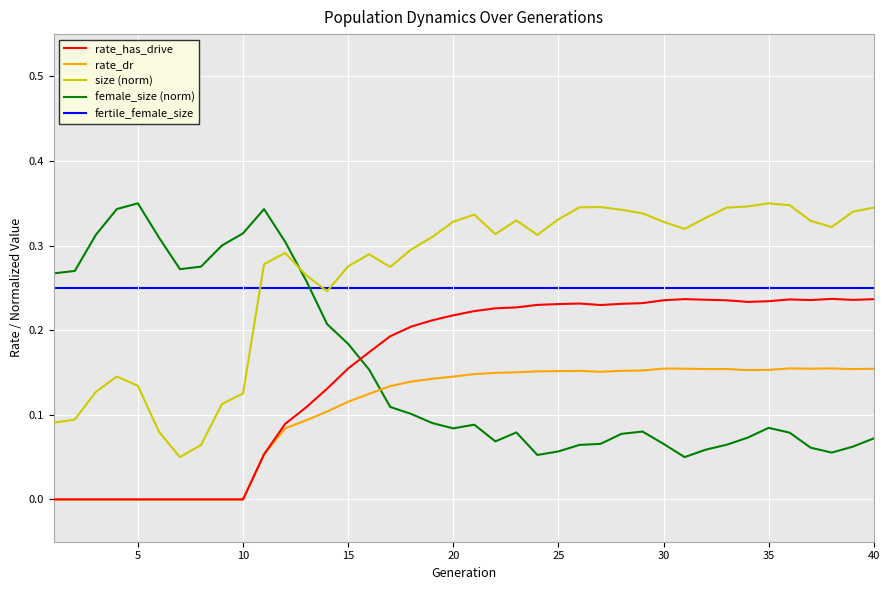

True or false: rate_has_drive and size (norm) intersect in this chart.

False